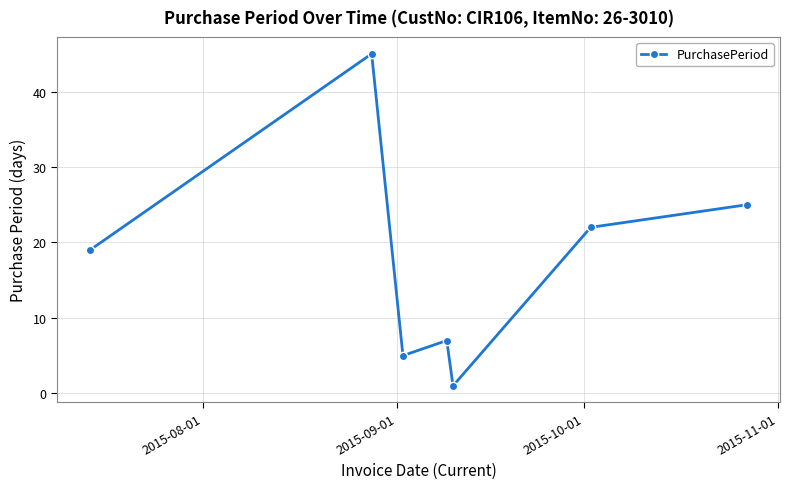

What is the maximum value shown in the chart?

45